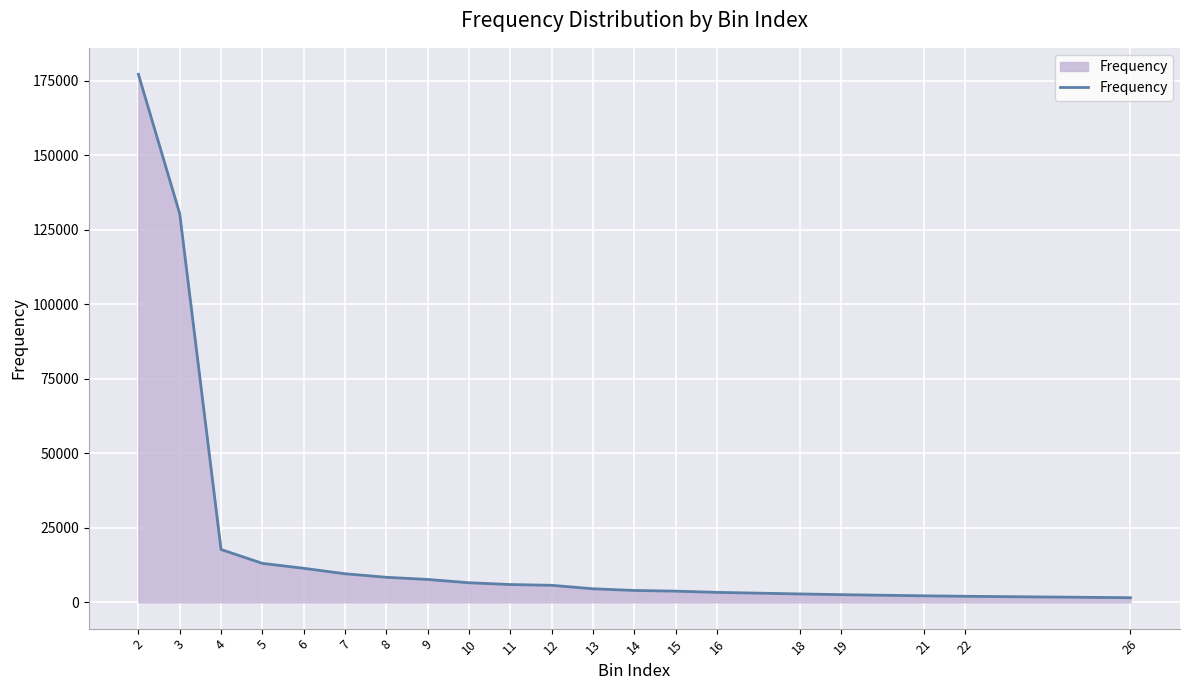

What is the sum of the values at 18 and 9?

10424